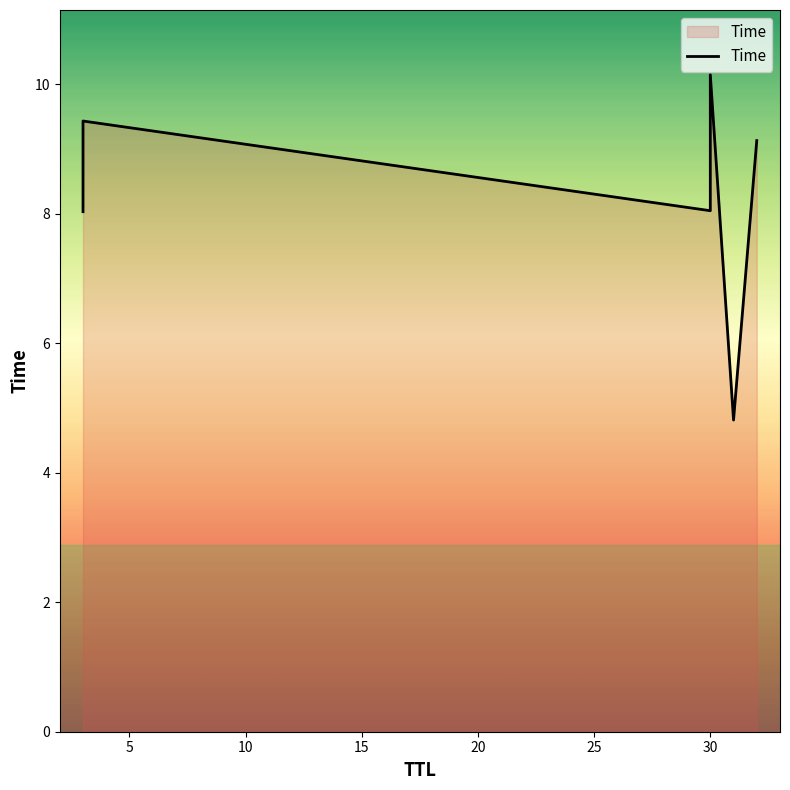

Does the chart have visible grid lines?

No